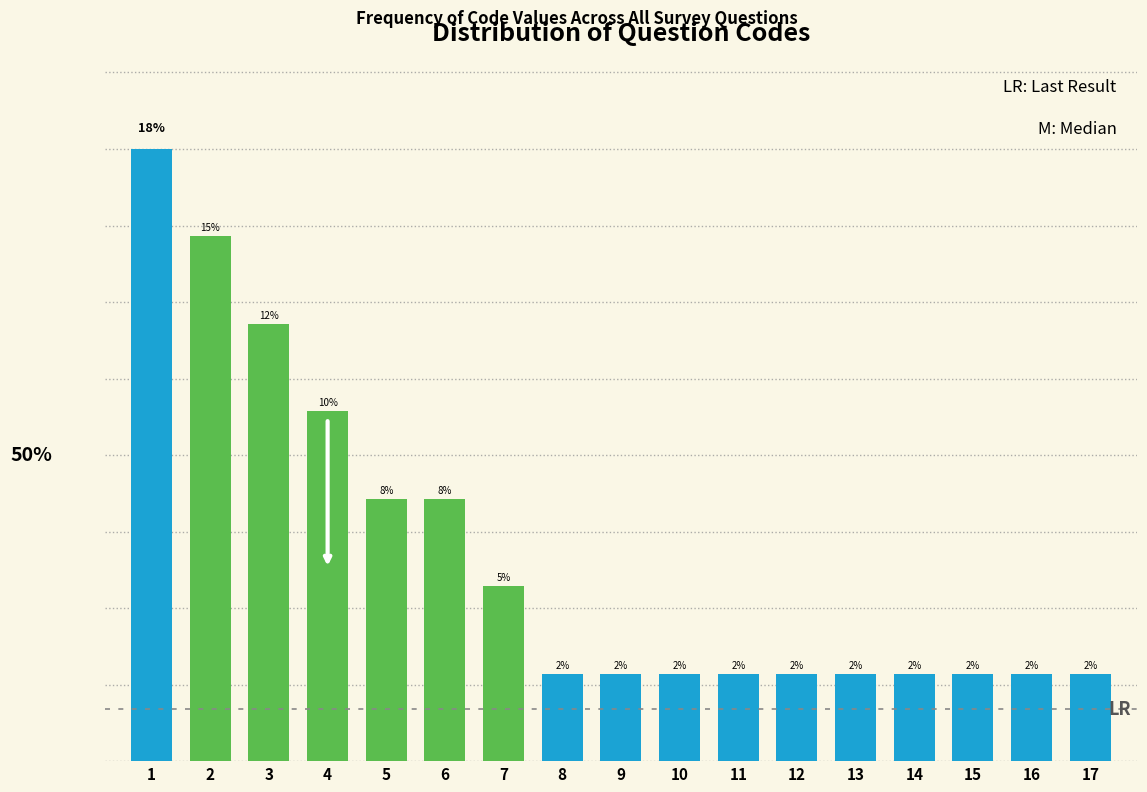

Does the chart contain any negative values?

No